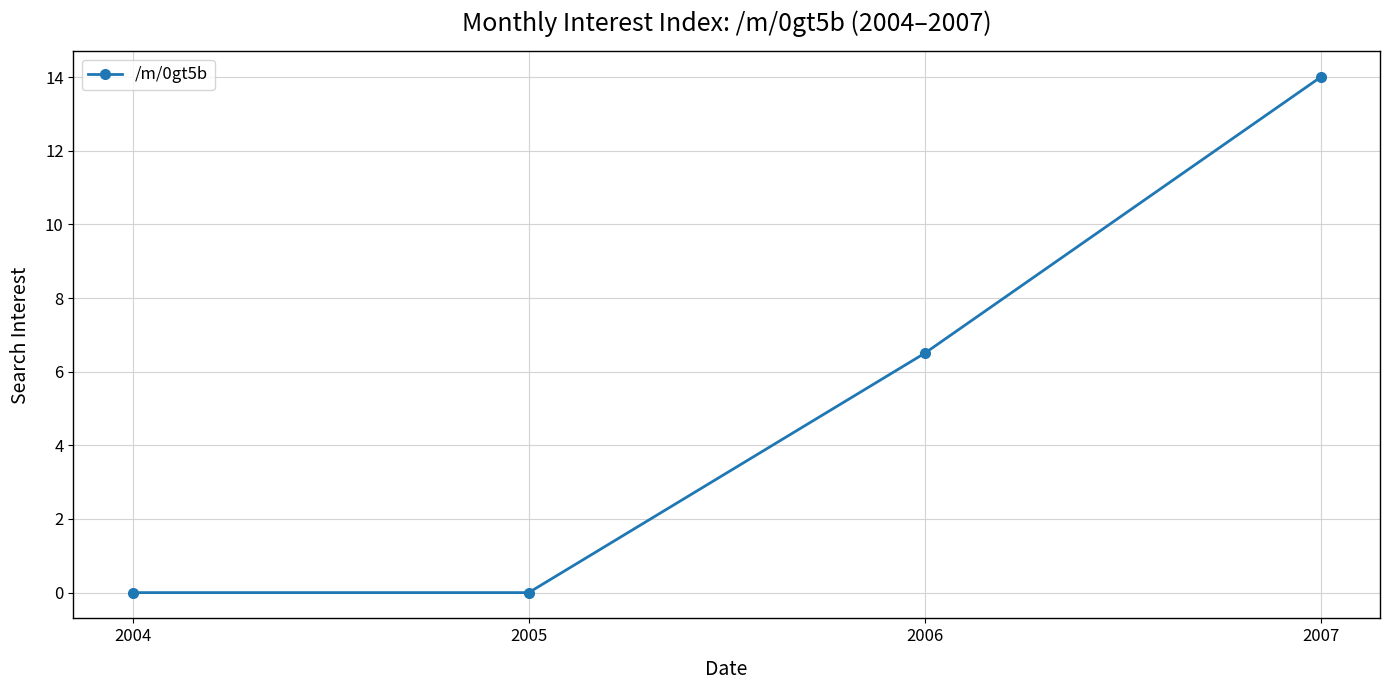

What is the change in value from 2006 to 2007?

+7.5